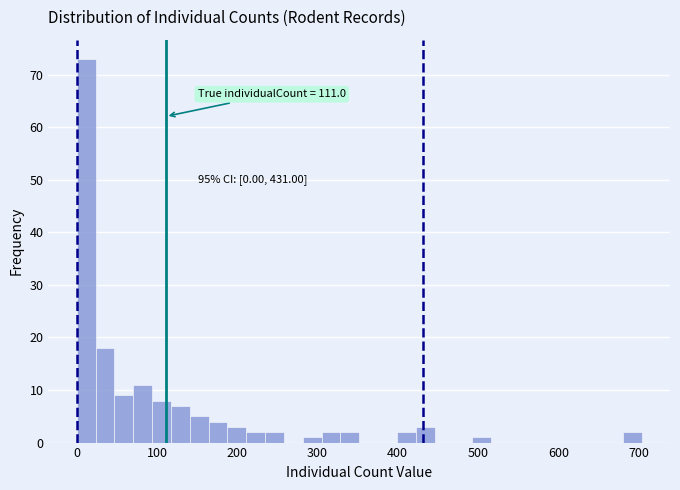

Around what value on the x-axis is the tallest bar? Give the approximate position of its centre, as read against the axis.

10